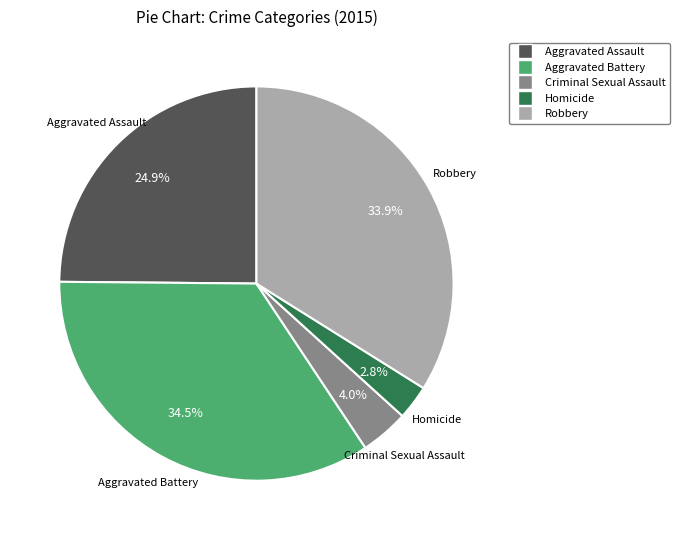

Does Homicide account for over 50% of the chart?

No